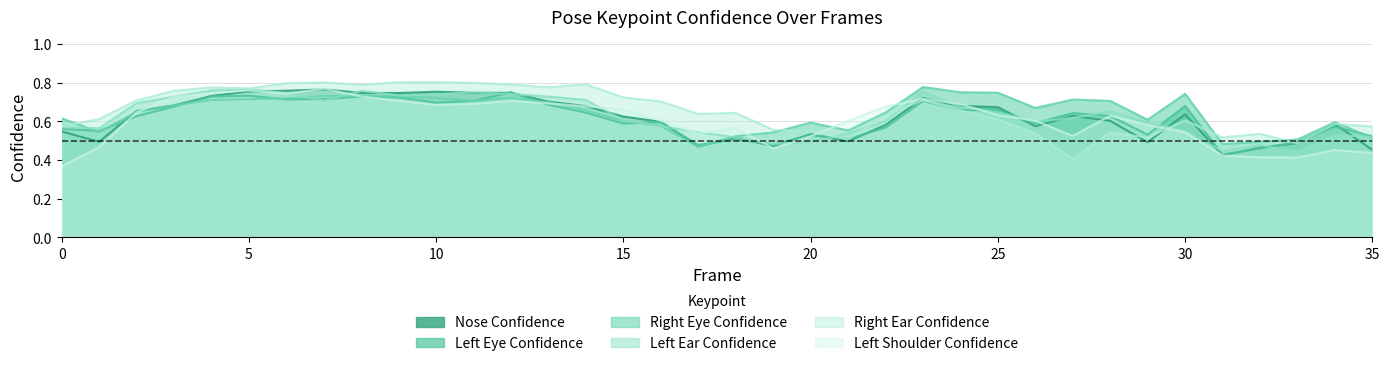

Does the chart display data point markers on the line(s)?

No